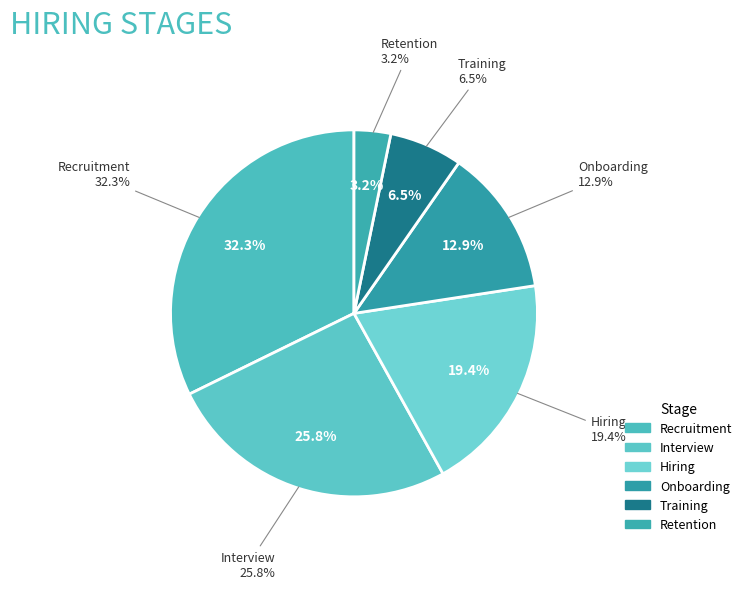

To the nearest percent, what portion does Recruitment represent?

32%